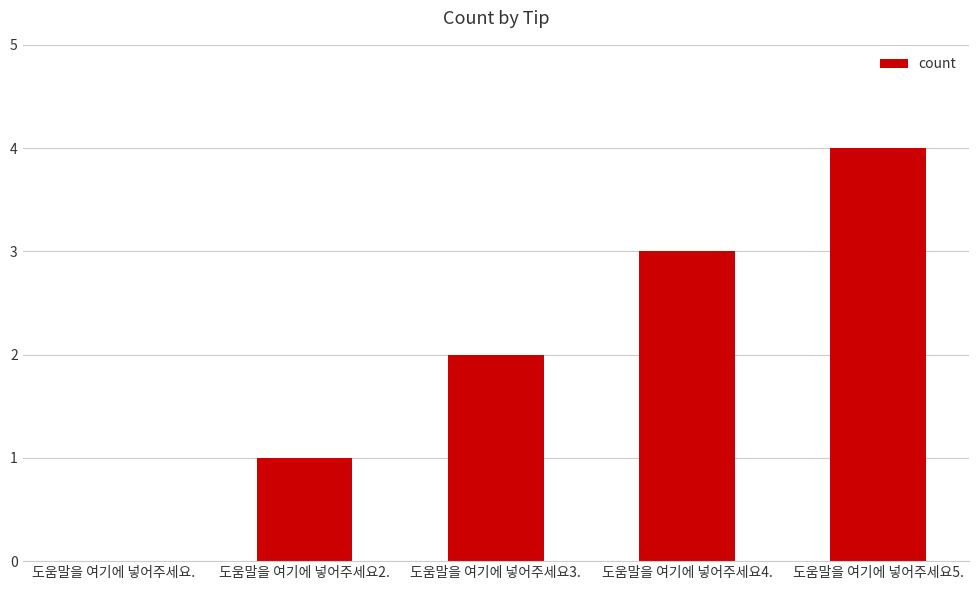

Reading left to right, extract all data points from this chart.

0	1	2	3	4